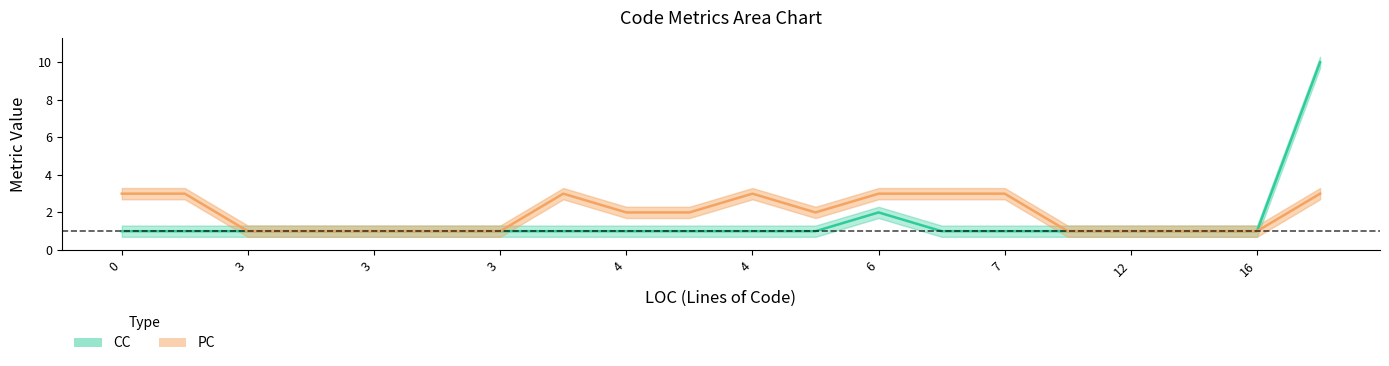

Read the CC value at 5.

1